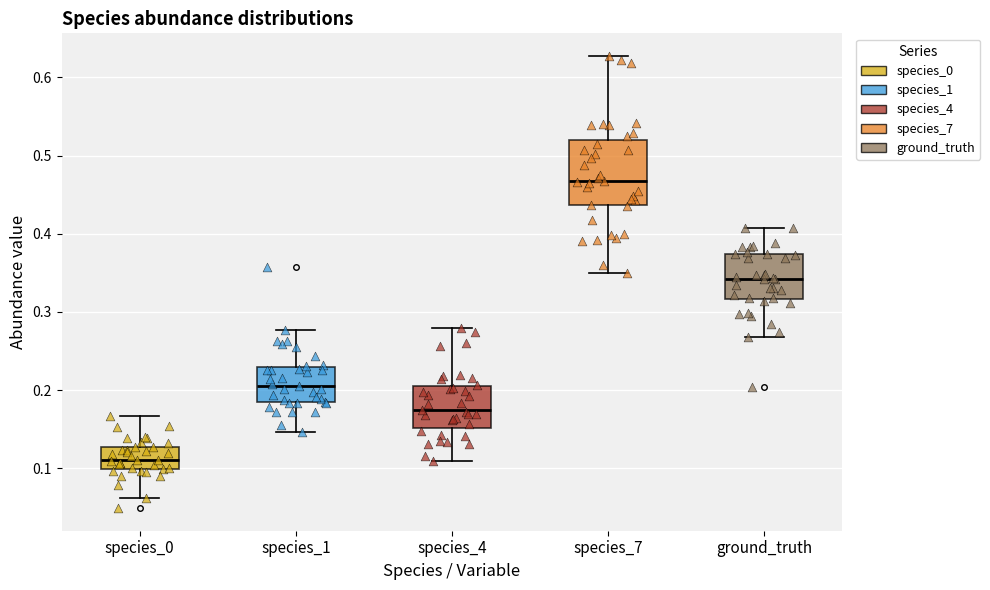

Where is the lower edge of the box for ground_truth on the y-axis? The values are not printed on the chart, so give them approximately, as read against the axis.

0.32